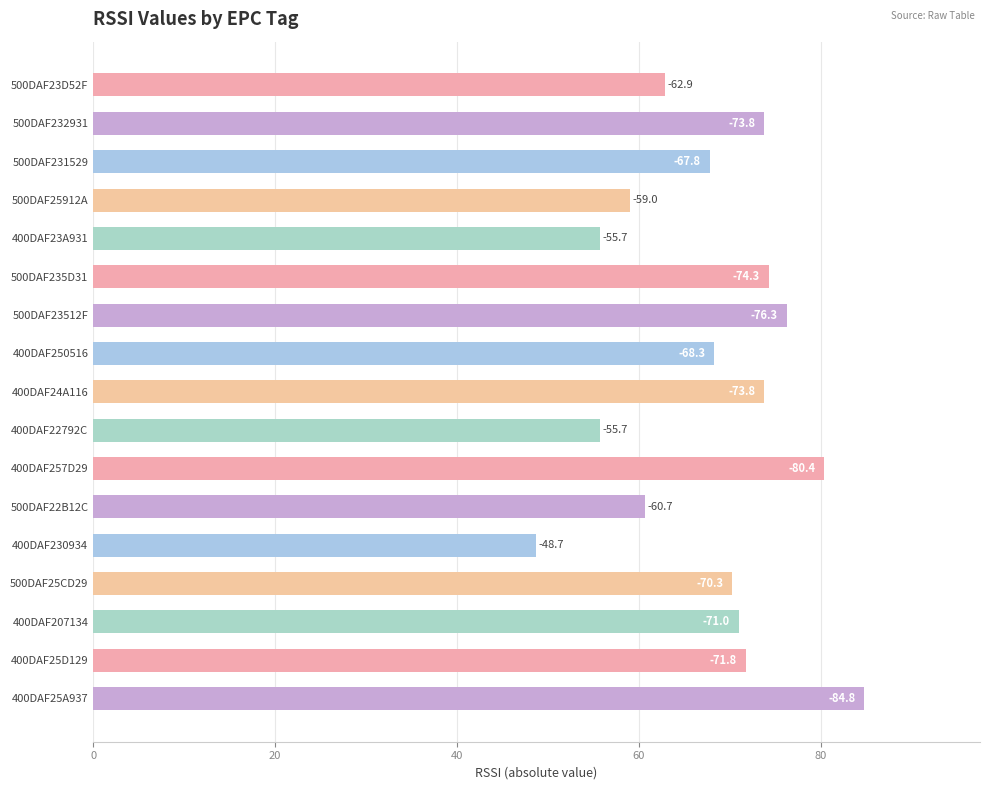

What is the difference between the maximum and second lowest values?

29.1